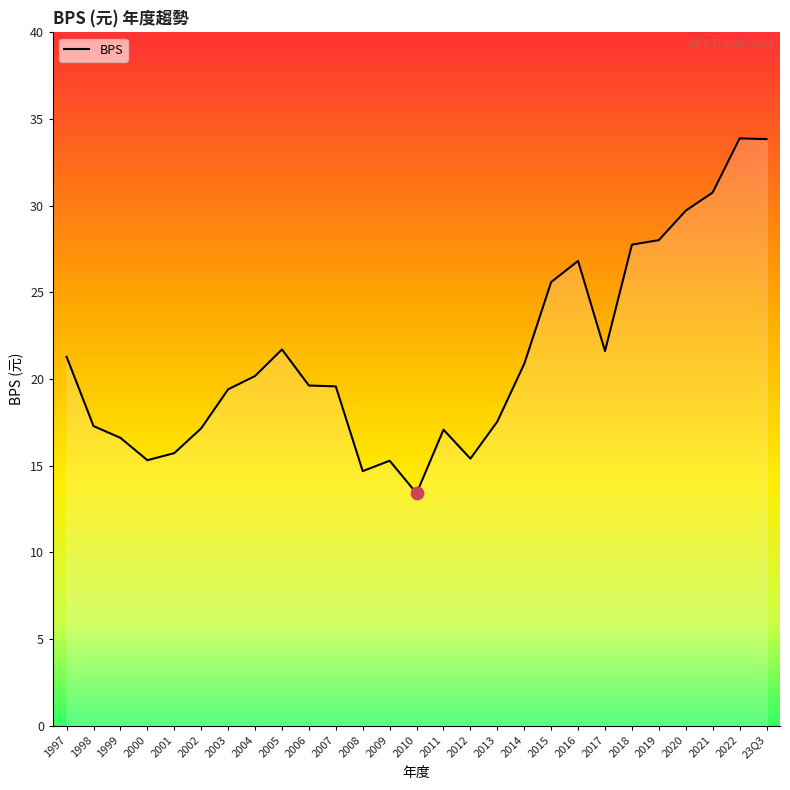

Between 2019 and 2002, which is larger?

2019